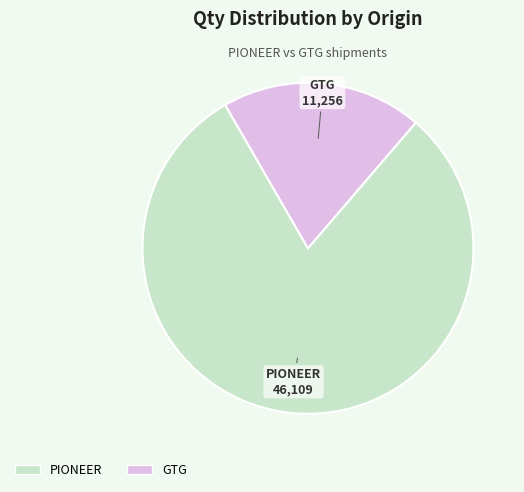

Is there a majority slice in this chart?

Yes